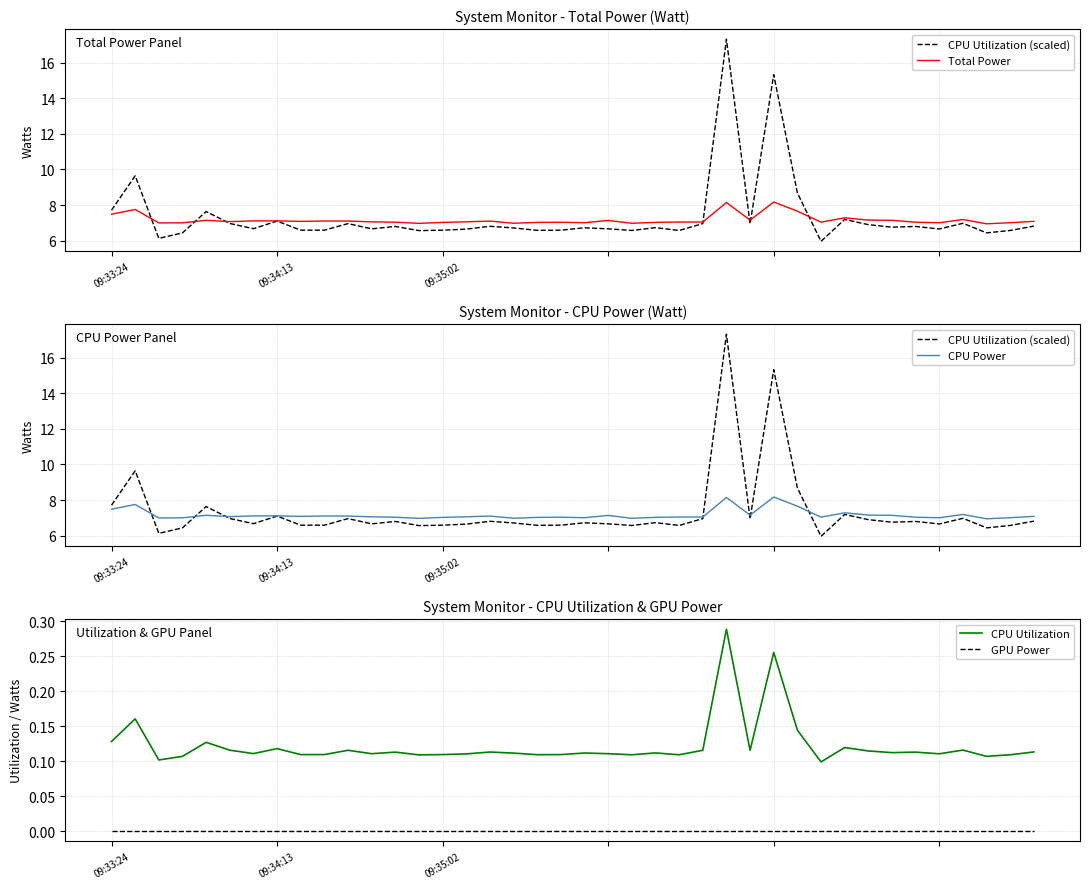

True or false: CPU Utilization and Total Power intersect in this chart.

False